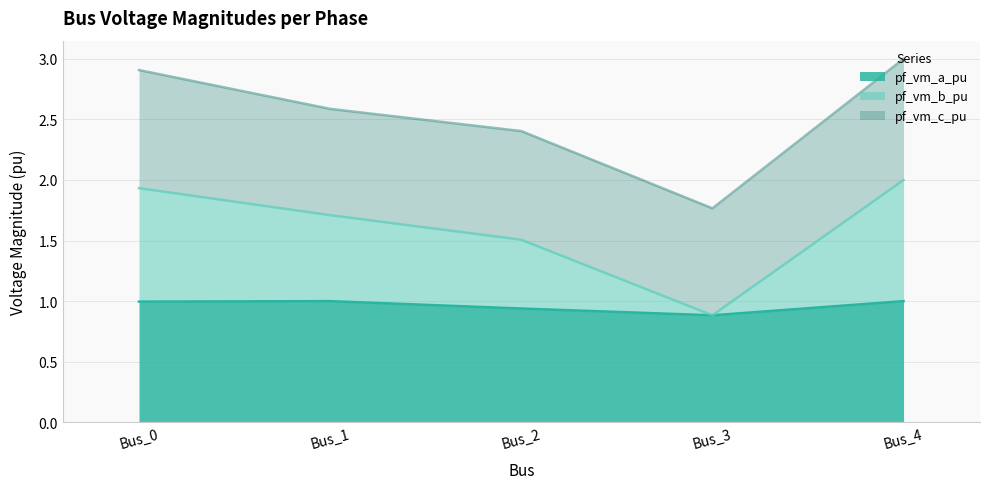

Count the number of categories in the chart.

5